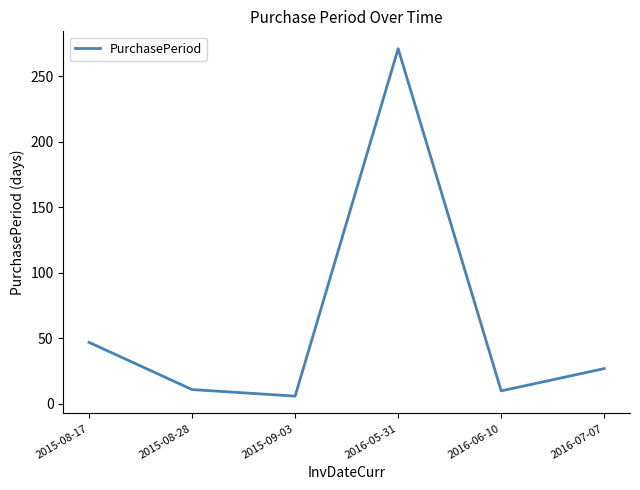

What is the difference between the maximum and second lowest values?

261